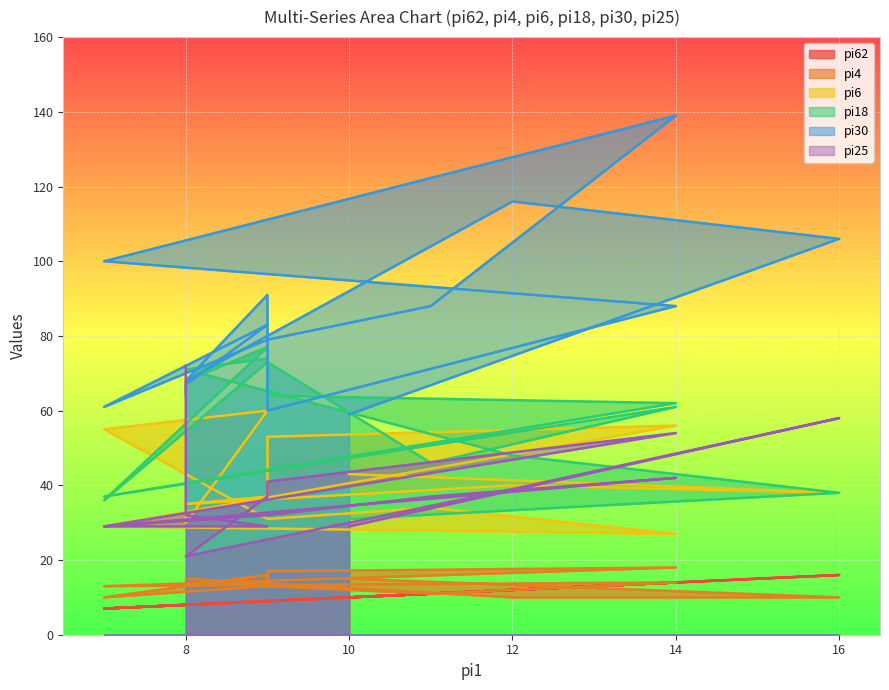

True or false: pi62 has a value of 2 at 7.

False